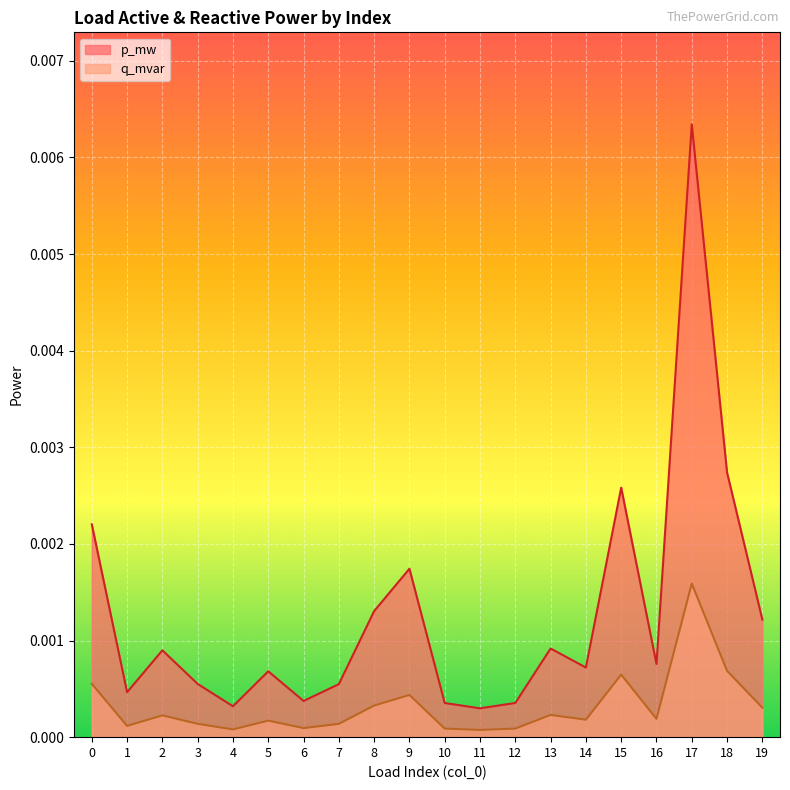

True or false: p_mw has more than 0 points higher than both neighbors.

True